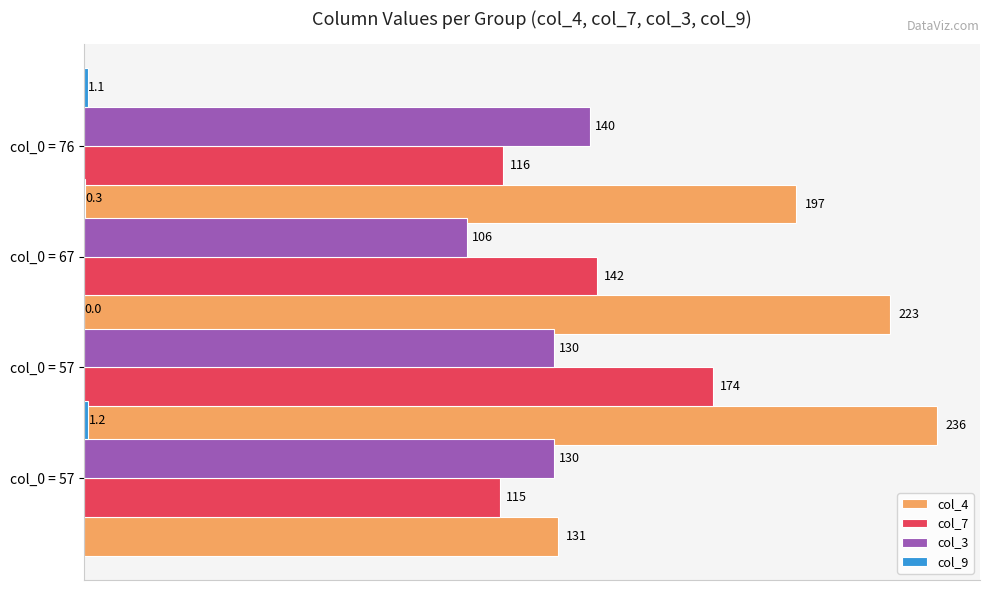

Are the bars horizontal?

Yes